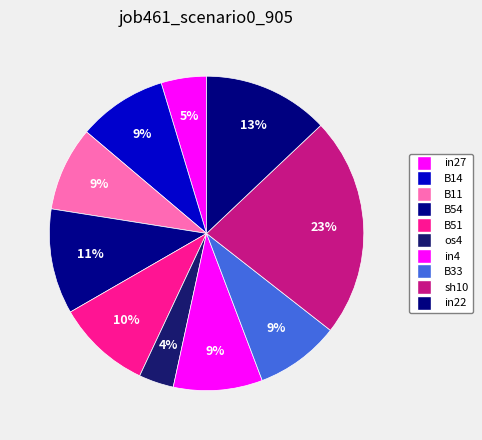

How many slices are in this pie chart?

10